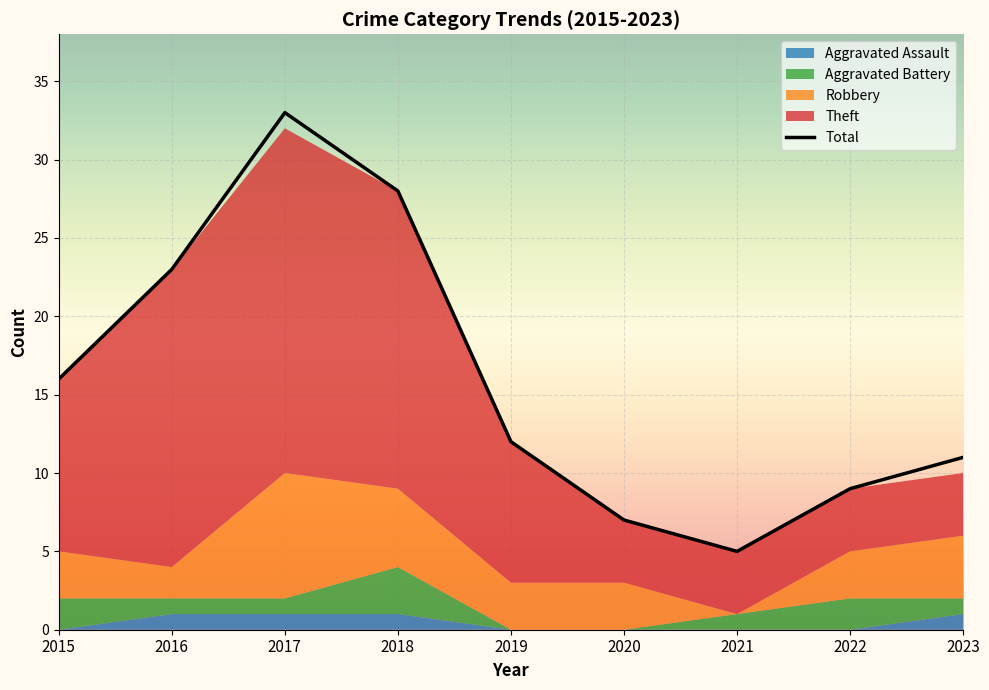

True or false: Aggravated Battery has a value of 0 at 2021.

False